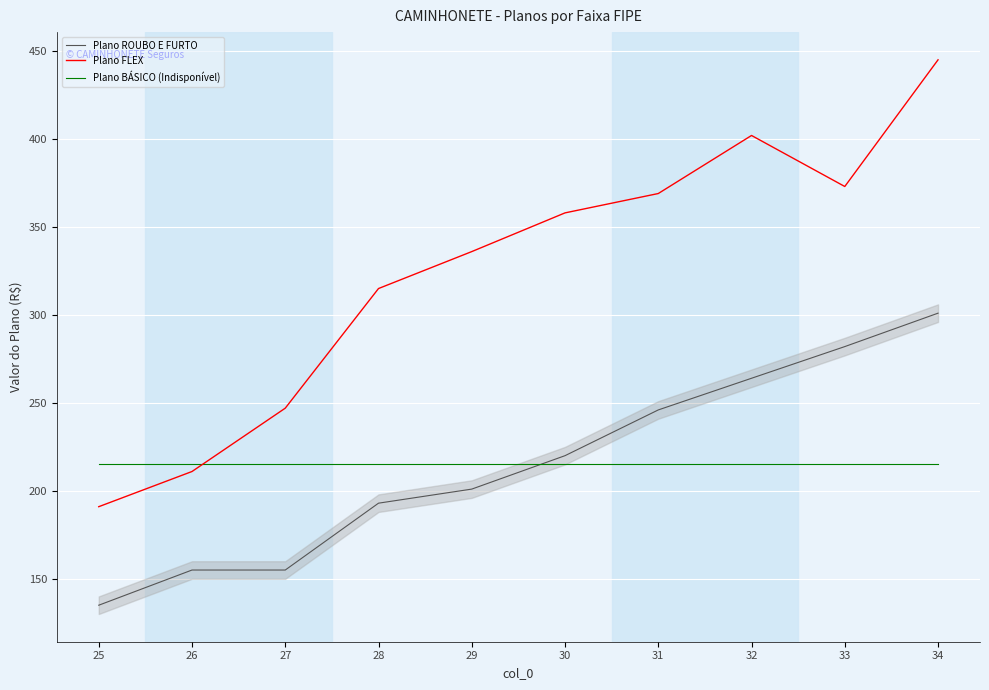

Reading left to right, what are all the values shown in this chart?

Plano ROUBO E FURTO: 25=135.0	26=155.0	27=155.0	28=193.0	29=201.0	30=220.0	31=246.0	32=264.0	33=282.0	34=301.0
Plano FLEX: 25=191.0	26=211.0	27=247.0	28=315.0	29=336.0	30=358.0	31=369.0	32=402.0	33=373.0	34=445.0
Plano BÁSICO (Indisponível): 25=215.2	26=215.2	27=215.2	28=215.2	29=215.2	30=215.2	31=215.2	32=215.2	33=215.2	34=215.2